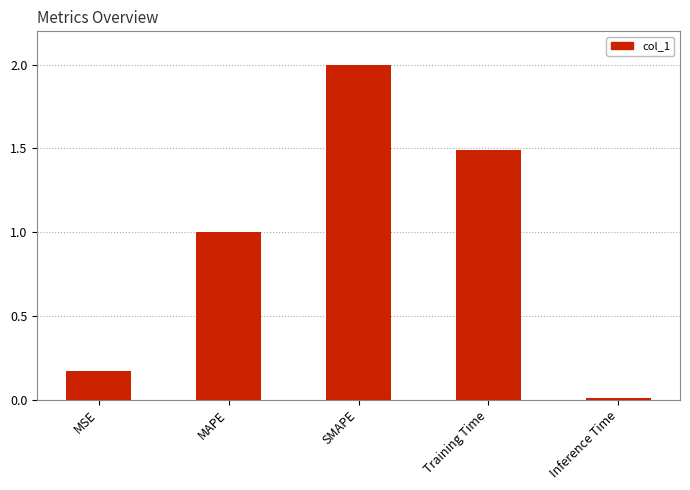

List the labels in order of value, largest first.

SMAPE, Training Time, MAPE, MSE, Inference Time